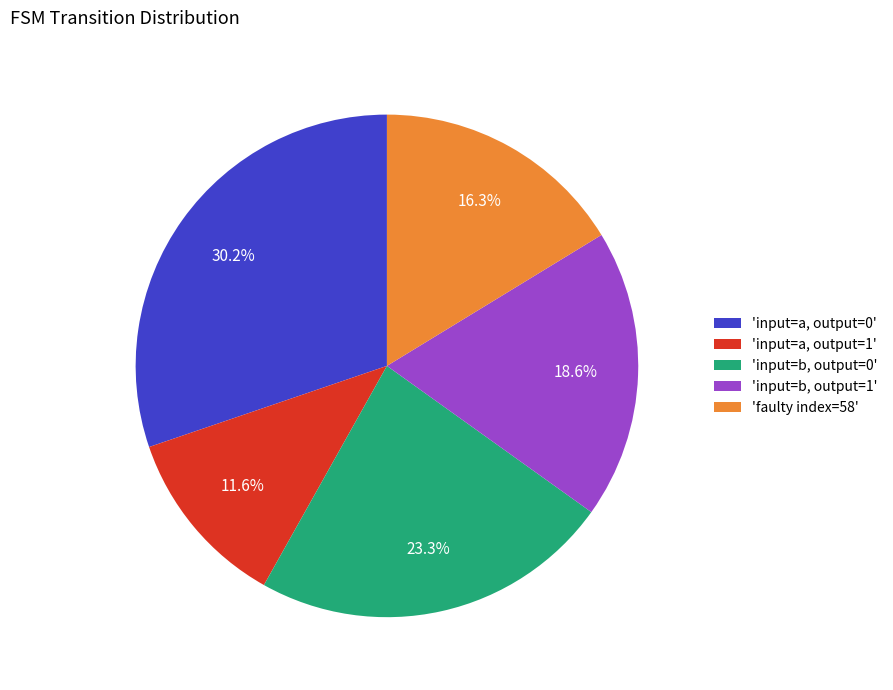

Rank the categories by value from highest to lowest.

'input=a, output=0', 'input=b, output=0', 'input=b, output=1', 'faulty index=58', 'input=a, output=1'